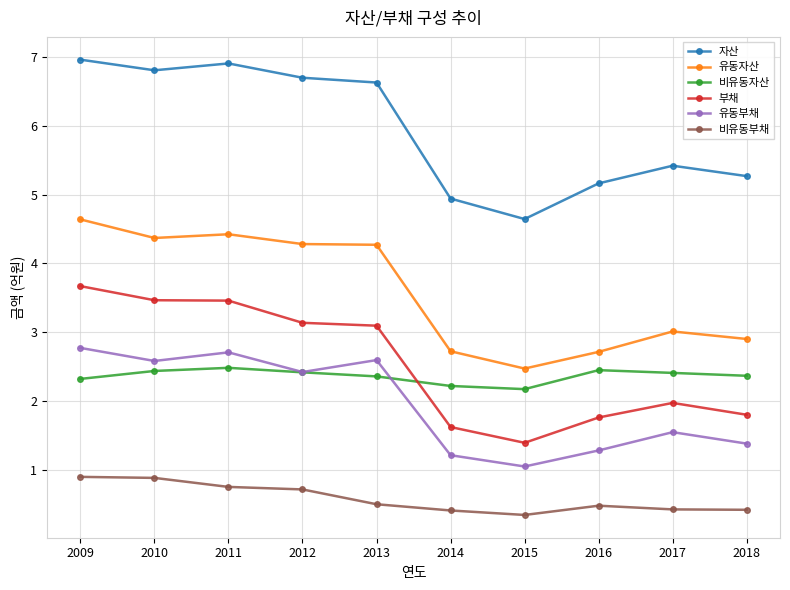

True or false: 유동부채 has more than 0 interior local peaks.

True